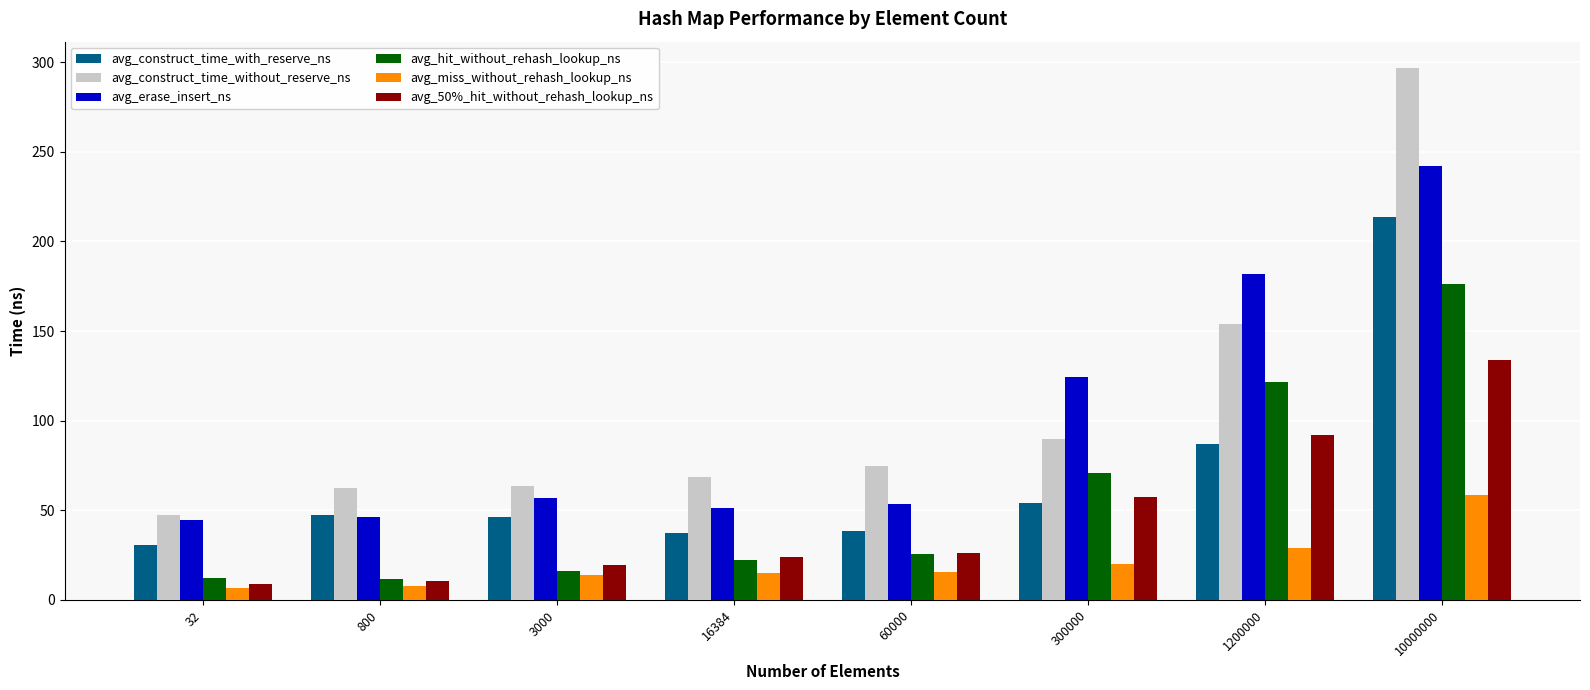

The value of avg_construct_time_with_reserve_ns at 800 is 79.2. True or false?

False